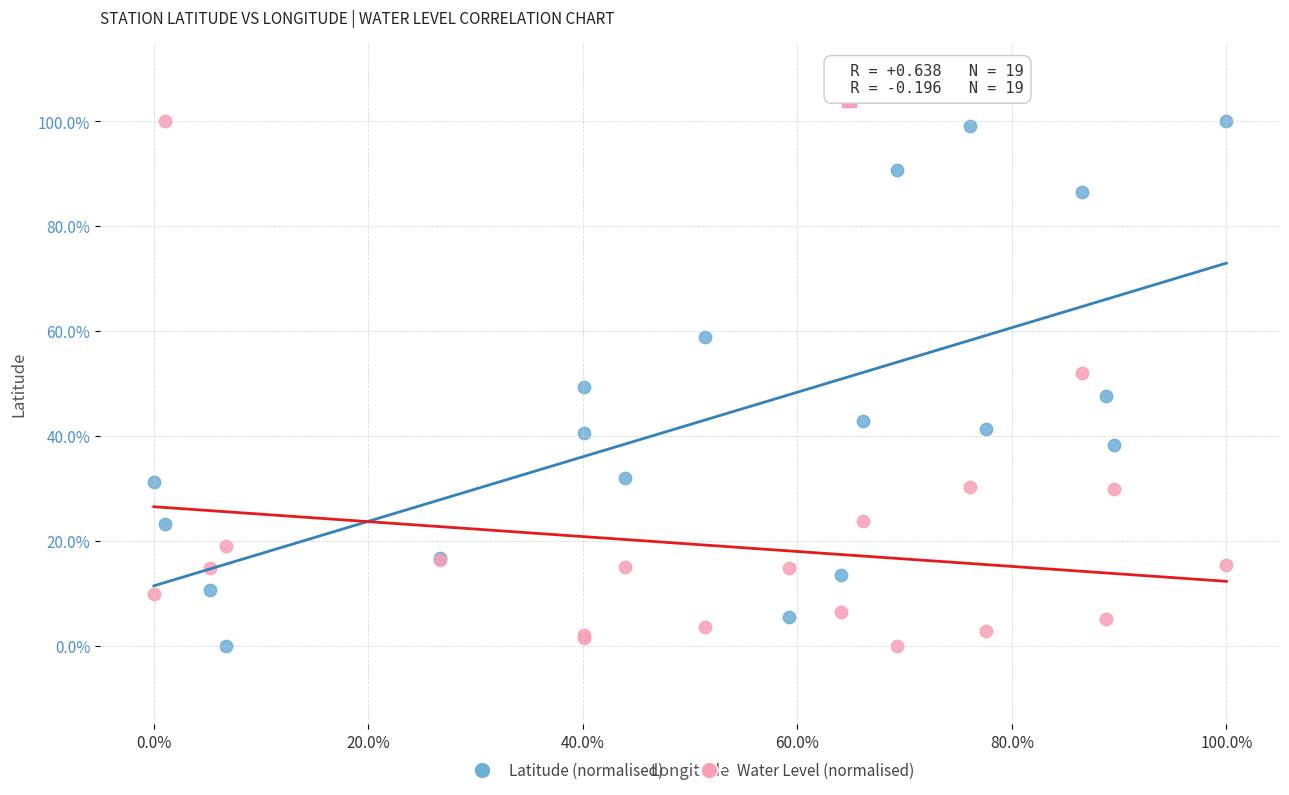

What are all the series names shown in the legend?

Latitude (normalised), Water Level (normalised)